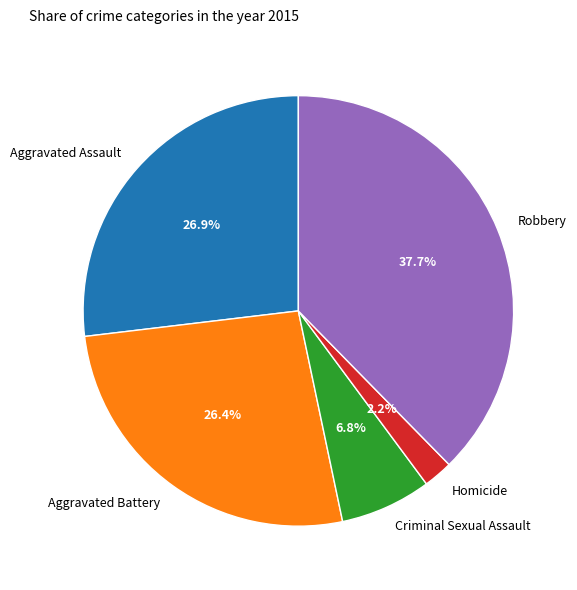

How much of the chart is everything except Homicide?

97.8%